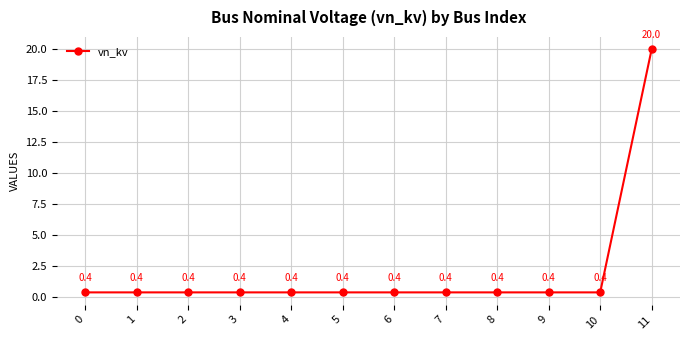

Does the chart display data point markers on the line(s)?

Yes